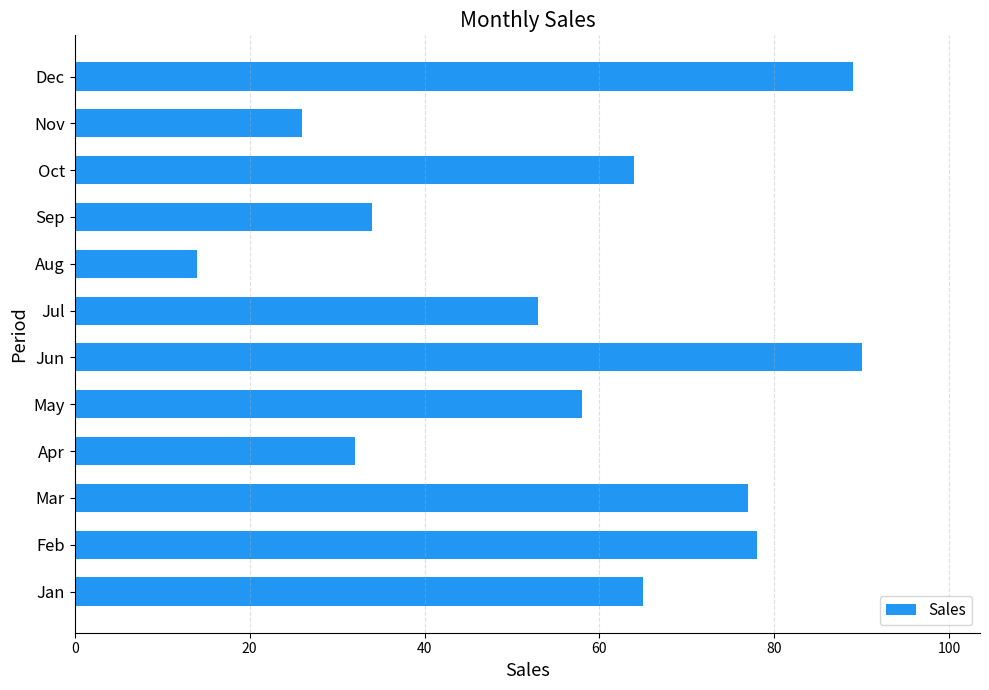

What is the greatest value displayed?

90